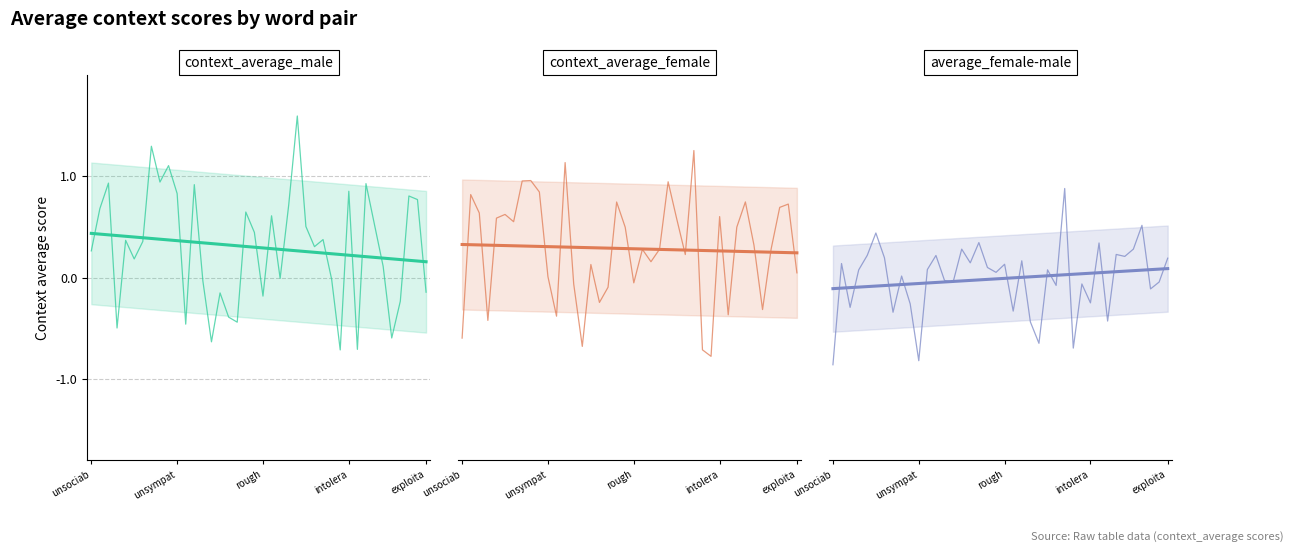

Rank the series by their maximum value, from lowest to highest.

average_female-male, context_average_female, context_average_male